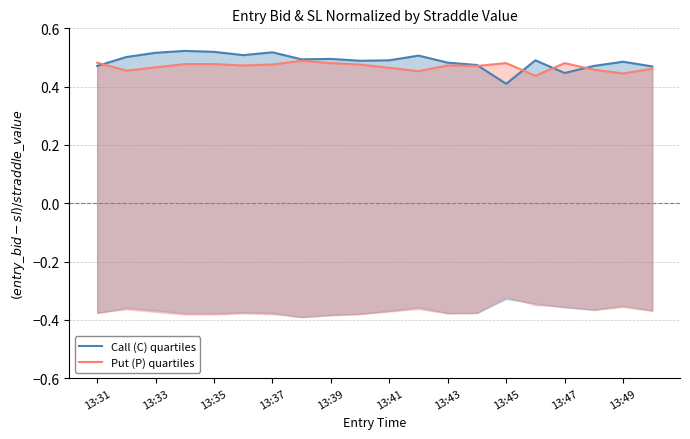

True or false: Call (C) quartiles has a value of 0.6 at 19.

False